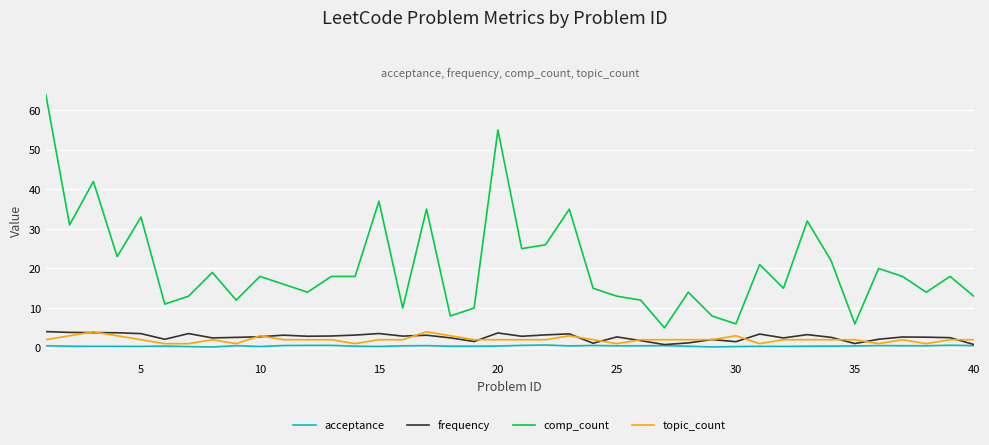

What is the smallest value displayed?

0.2